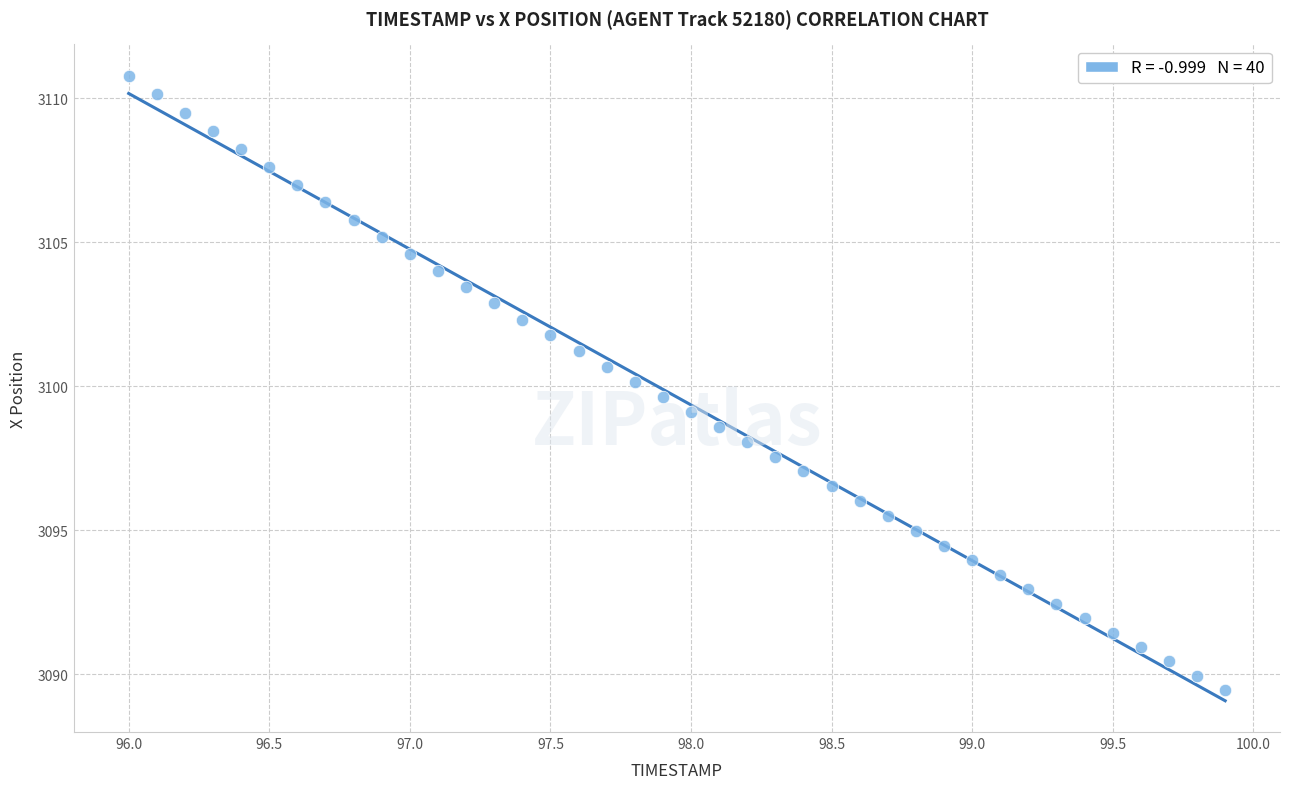

What is the range of Y values (max minus min)?

21.3